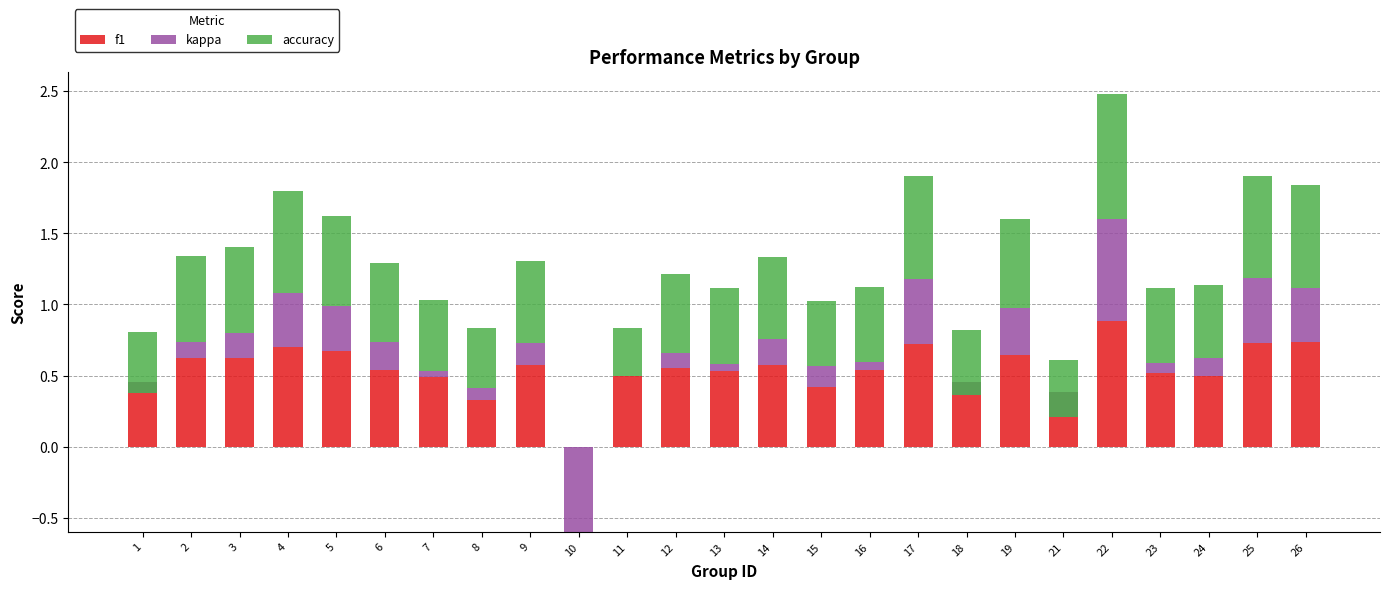

What are all the series names shown in the legend?

f1, kappa, accuracy